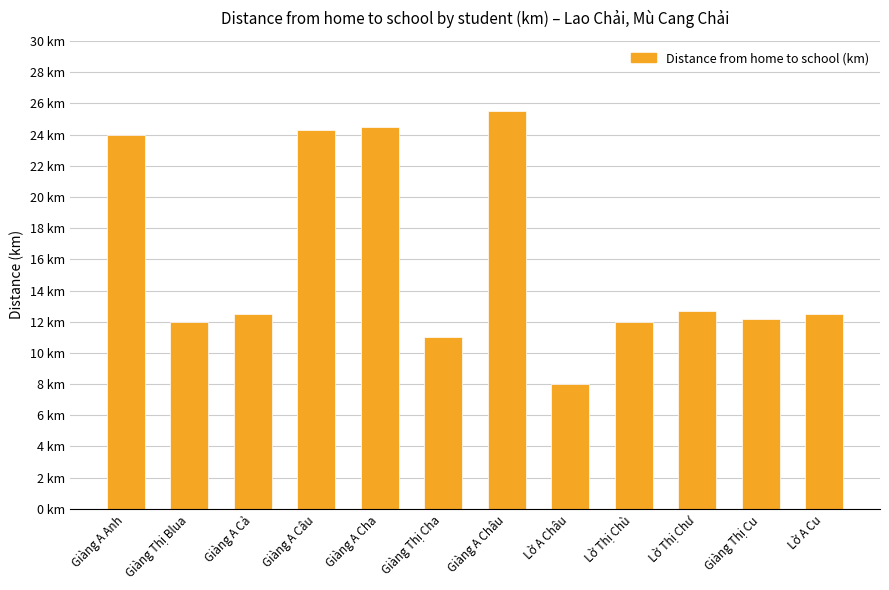

Rank the categories by value from lowest to highest.

Lờ A Châu, Giàng Thị Cha, Giàng Thị Blua, Lờ Thị Chù, Giàng Thị Cu, Giàng A Cả, Lờ A Cu, Lờ Thị Chư, Giàng A Anh, Giàng A Câu, Giàng A Cha, Giàng A Châu